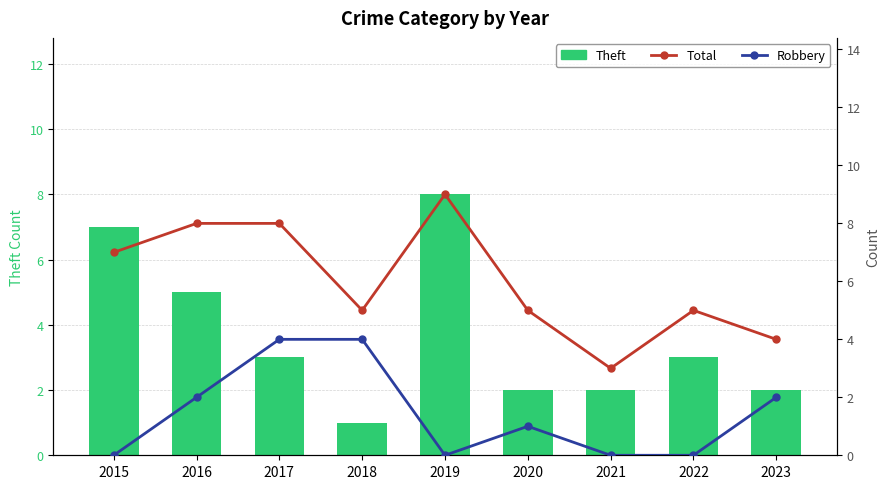

At which category does the chart reach its minimum across all series?

2015